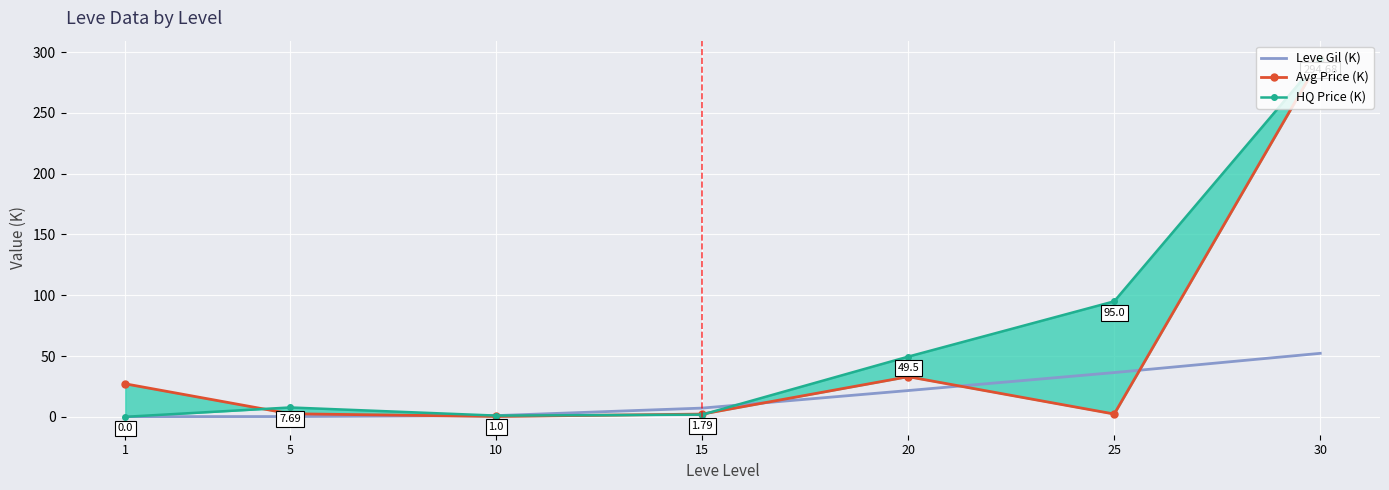

What is the value of the Avg Price (K) point at the 3rd from the left?

0.3